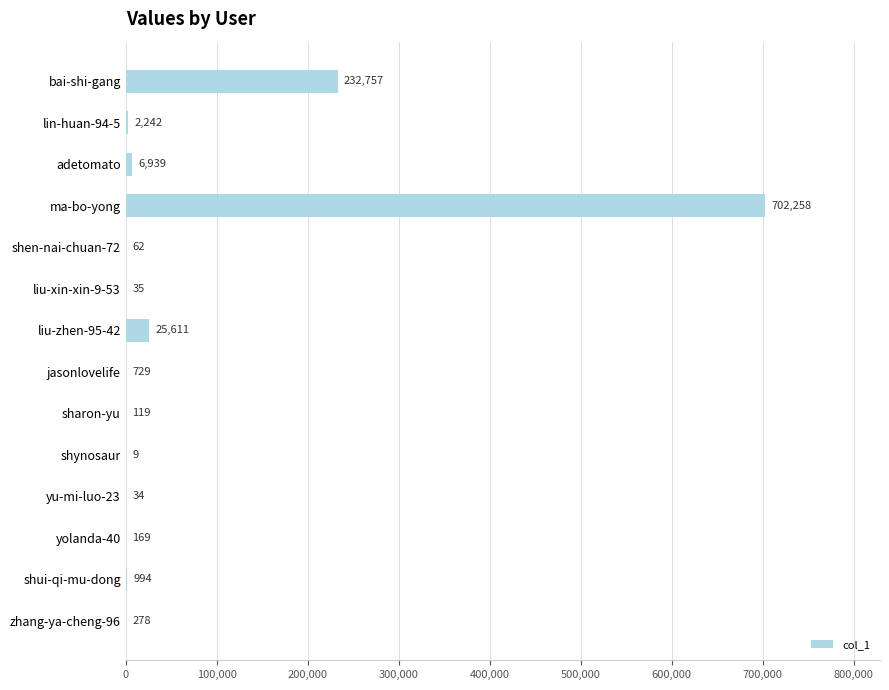

What is the maximum value shown in the chart?

702258